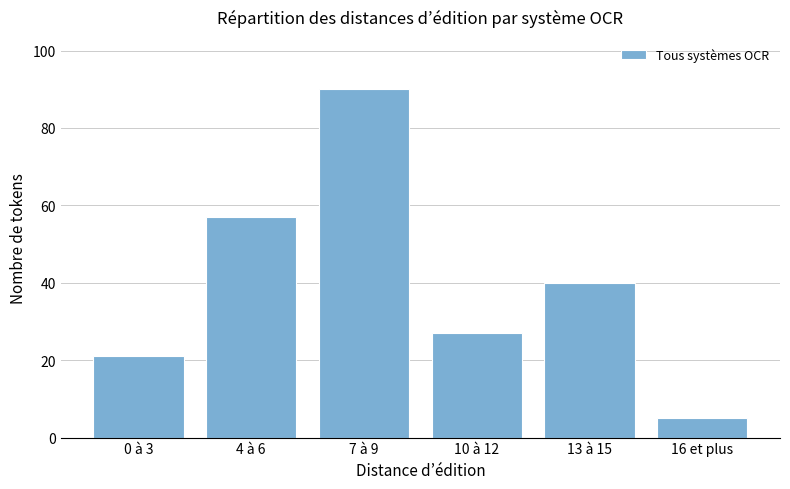

Does the chart contain any negative values?

No